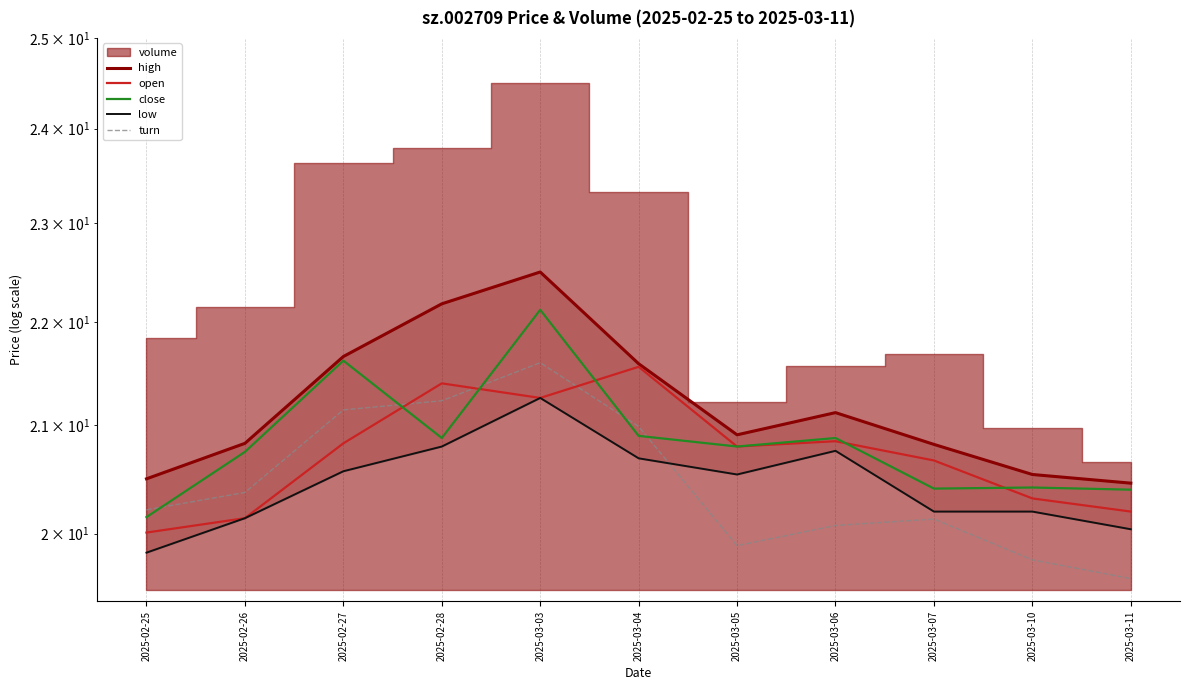

How many interior local peaks does the open series have?

3